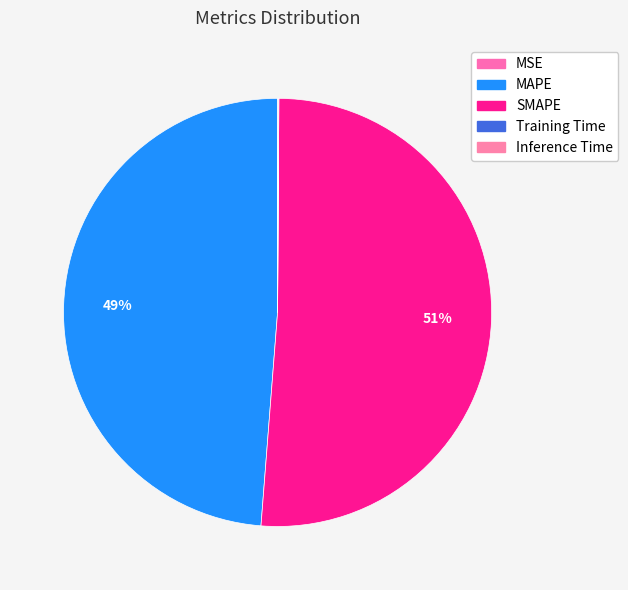

What is the change in value from SMAPE to Training Time?

-9.7